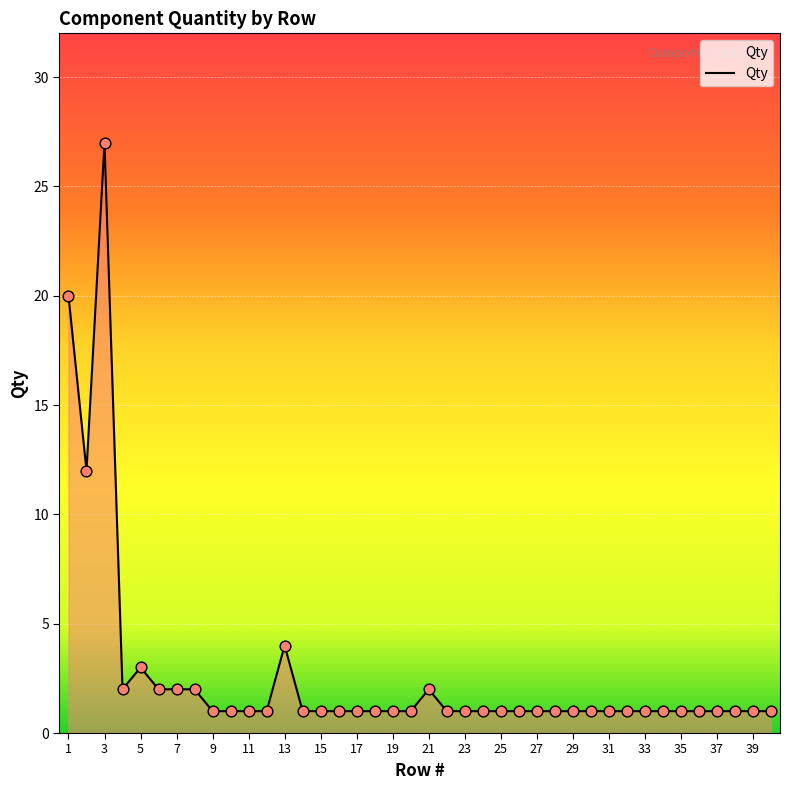

What is the greatest value displayed?

27